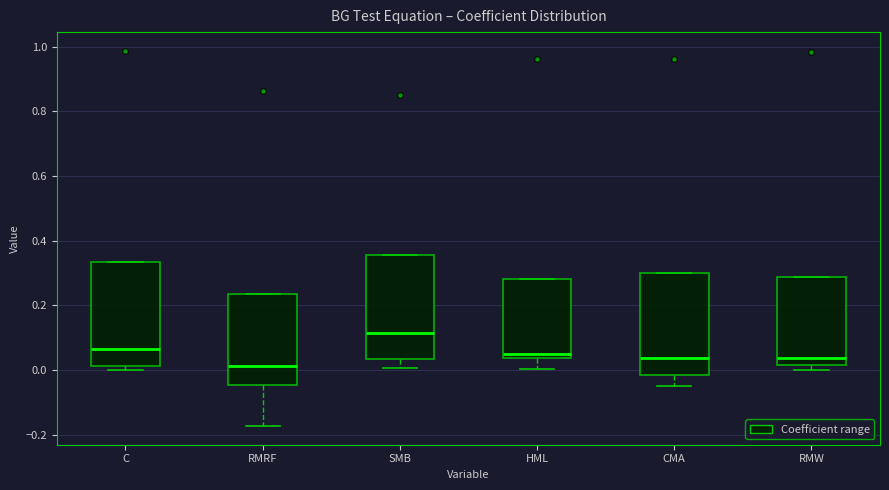

Which box's median line is the highest?

SMB